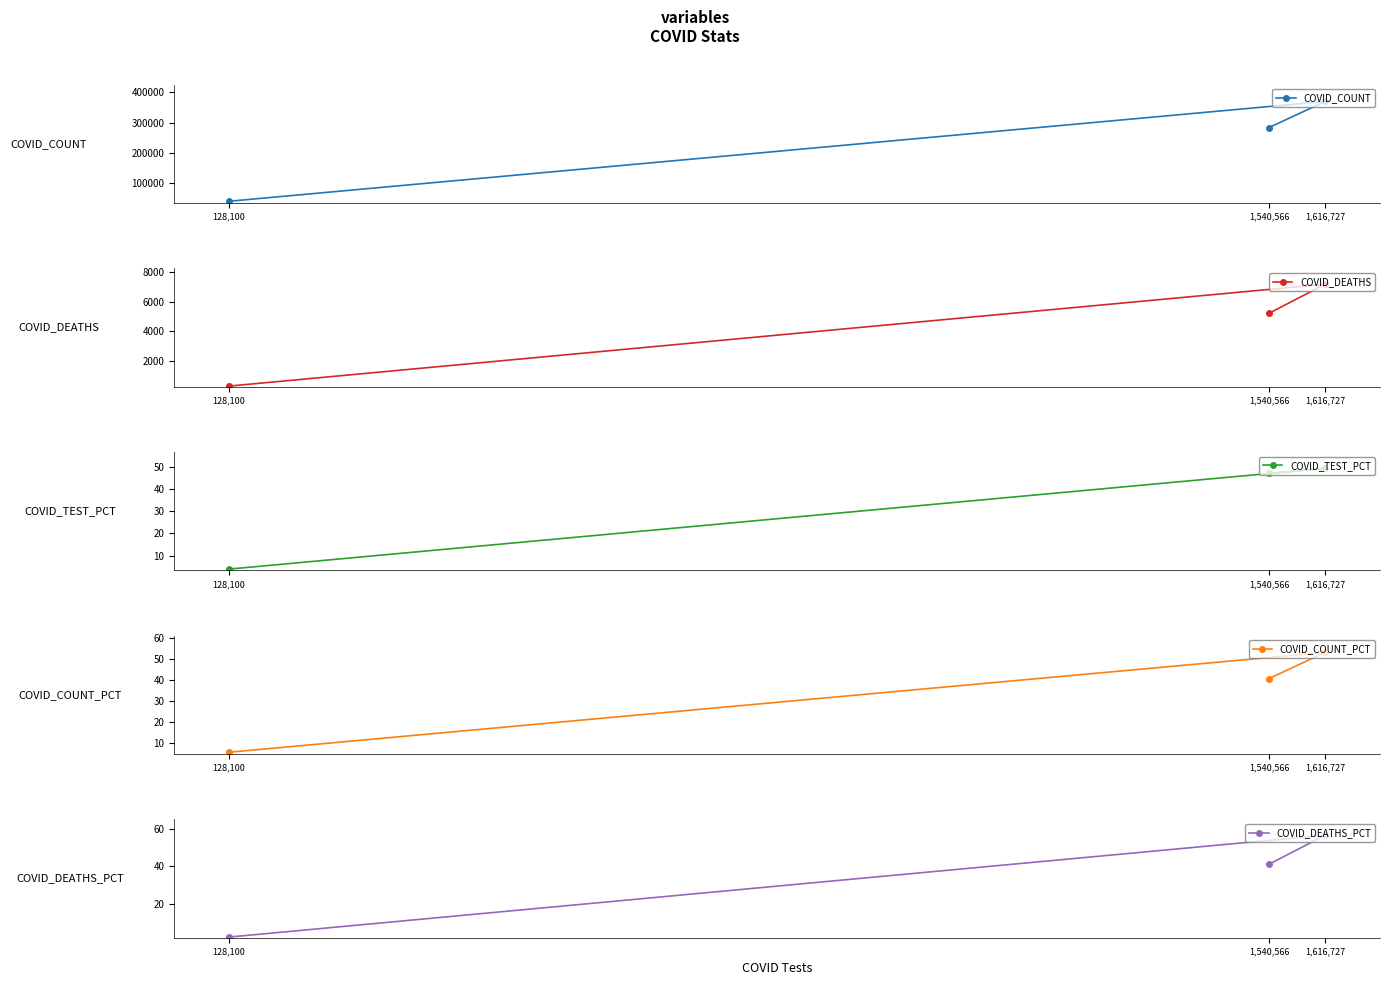

What are all the series names shown in the legend?

COVID_COUNT, COVID_DEATHS, COVID_TEST_PCT, COVID_COUNT_PCT, COVID_DEATHS_PCT